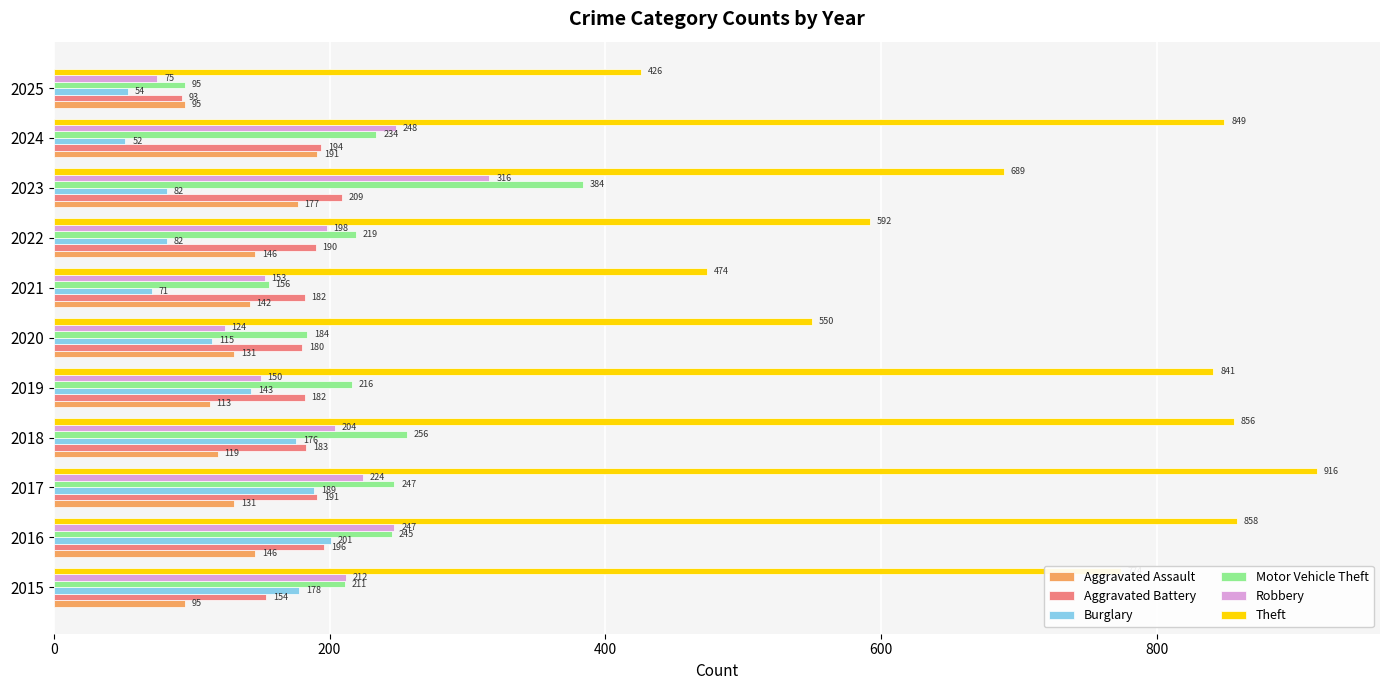

What is the sum of all Burglary values?

1343